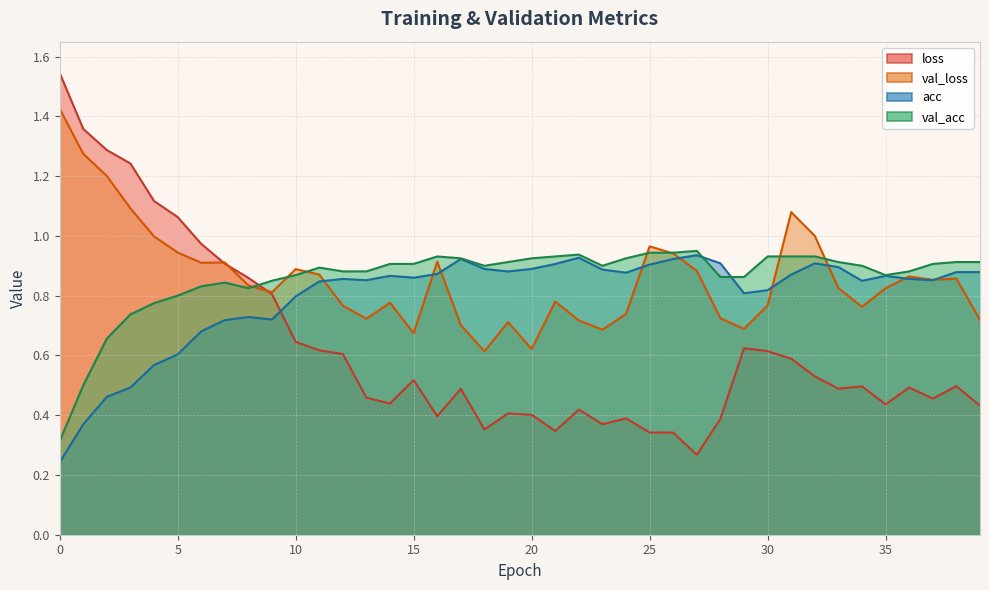

The value of loss at 11 is 0.6. True or false?

True